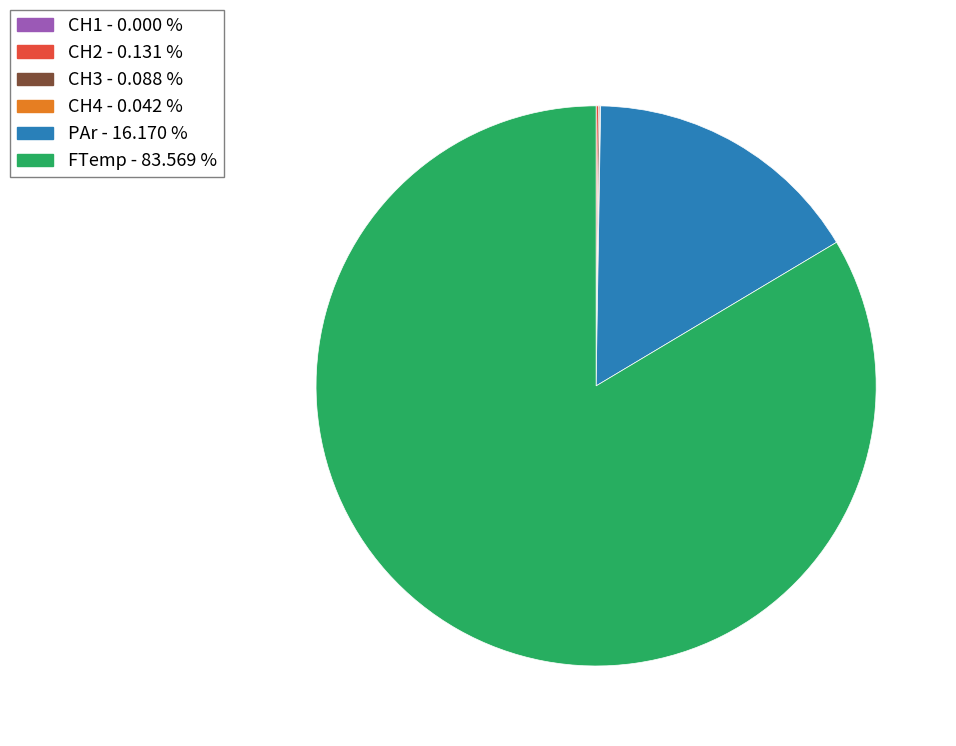

Which category accounts for the majority?

FTemp